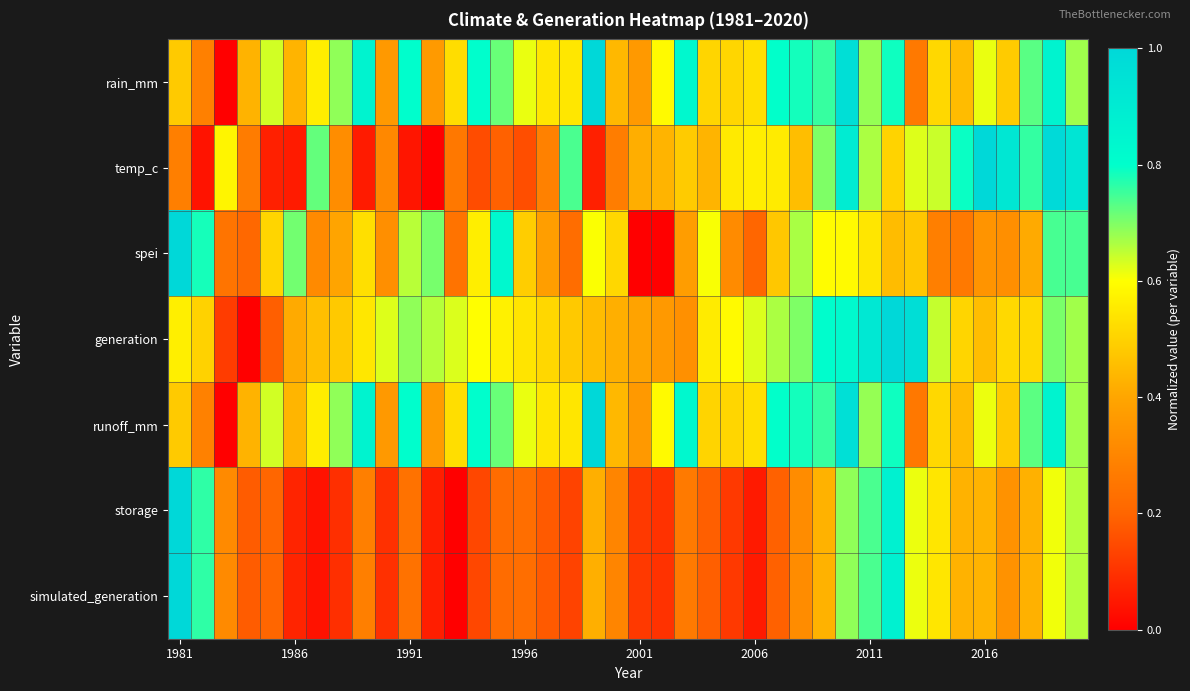

List the series in order of their peak value, lowest first.

rain_mm, temp_c, spei, generation, runoff_mm, storage, simulated_generation